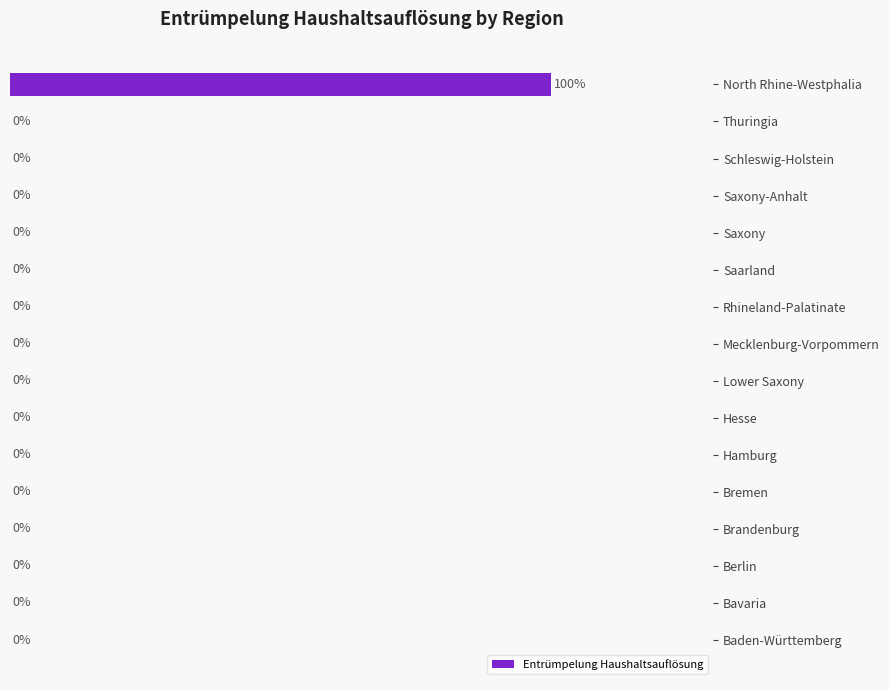

Which category has the highest value across all series?

North Rhine-Westphalia